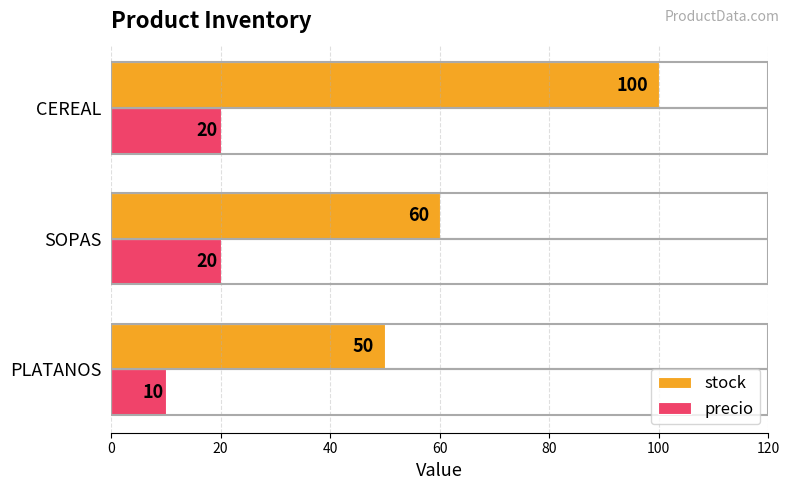

What is the sum of the stock values at CEREAL and PLATANOS?

150